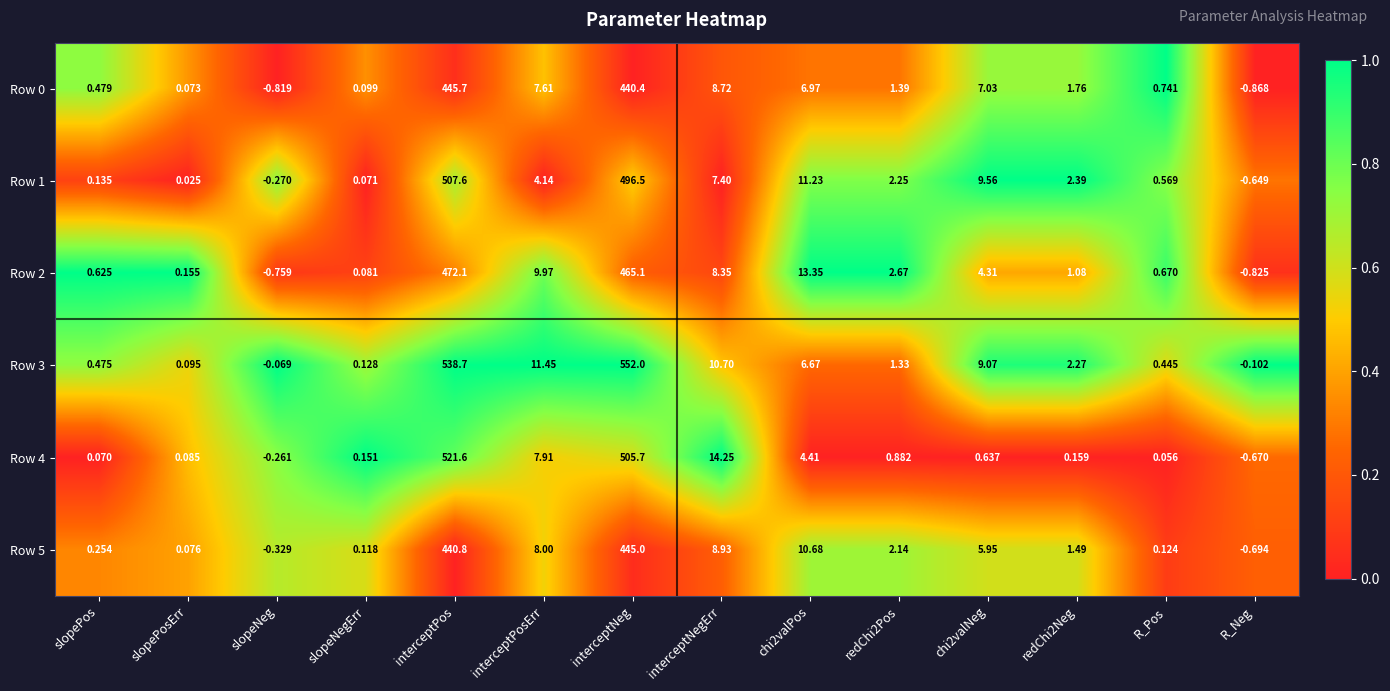

At which label does Row 0 first exceed 1?

interceptPos